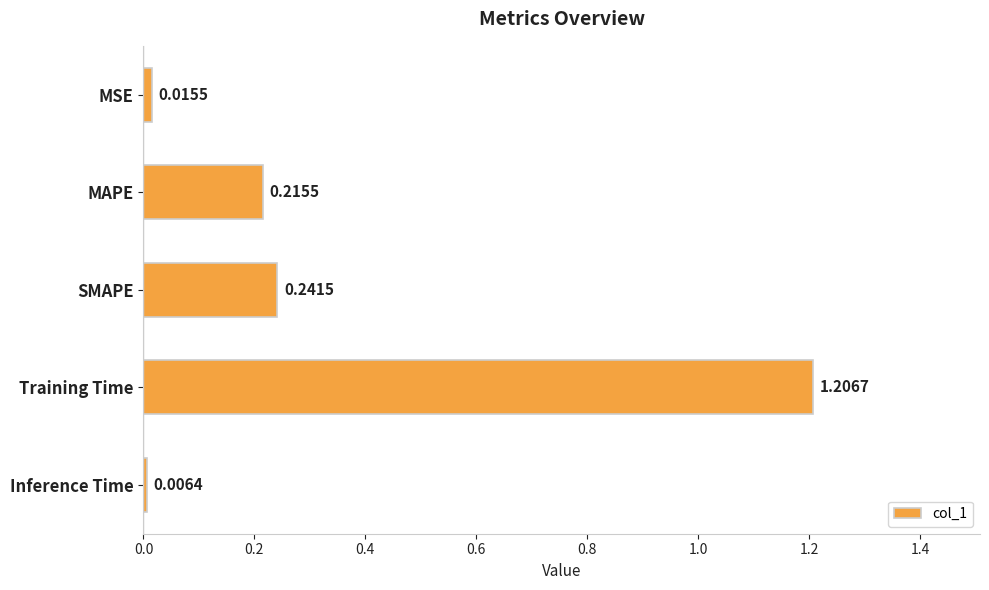

List the labels in order of value, smallest first.

Inference Time, MSE, MAPE, SMAPE, Training Time